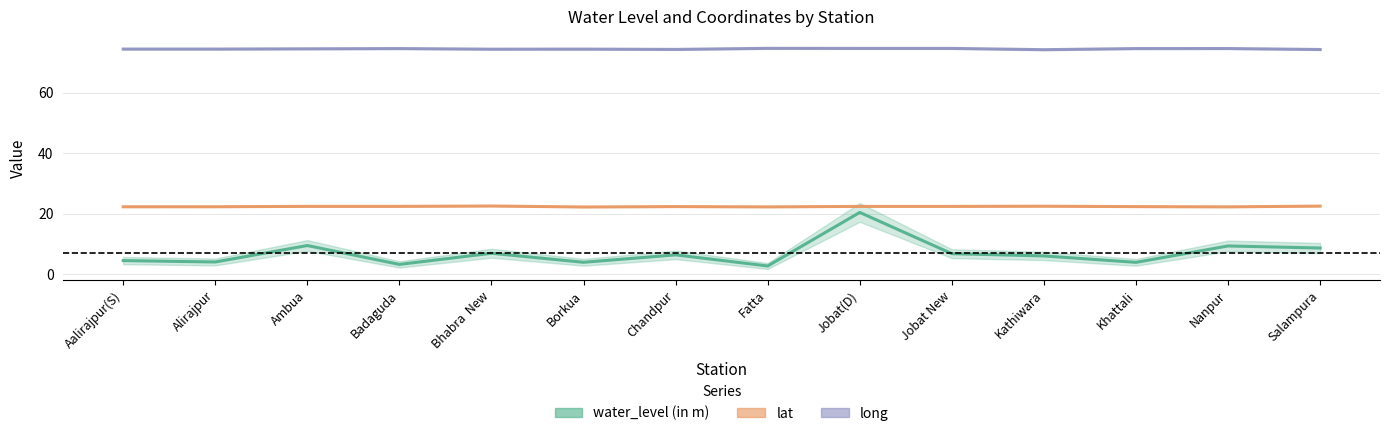

What position from the right is Badaguda?

11